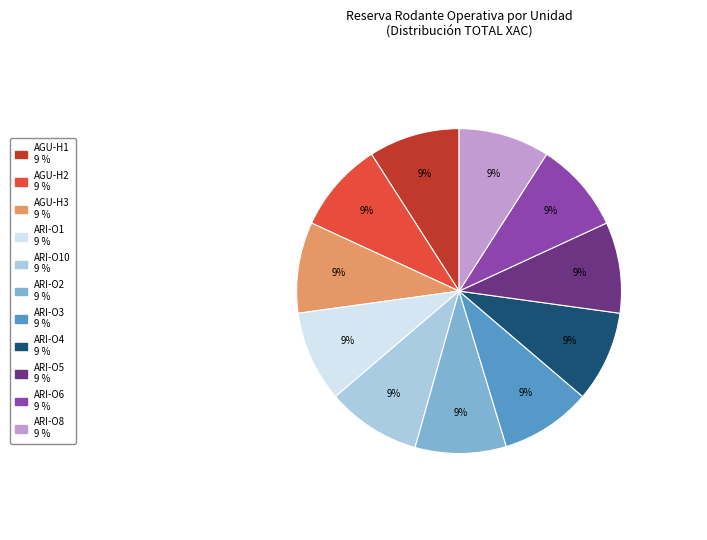

Is there any slice that represents more than half of the pie?

No